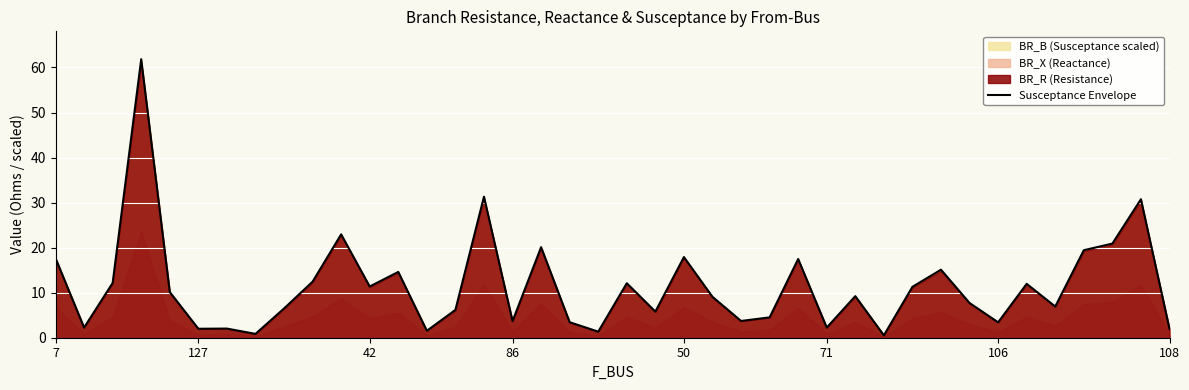

Does the chart display data point markers on the line(s)?

No